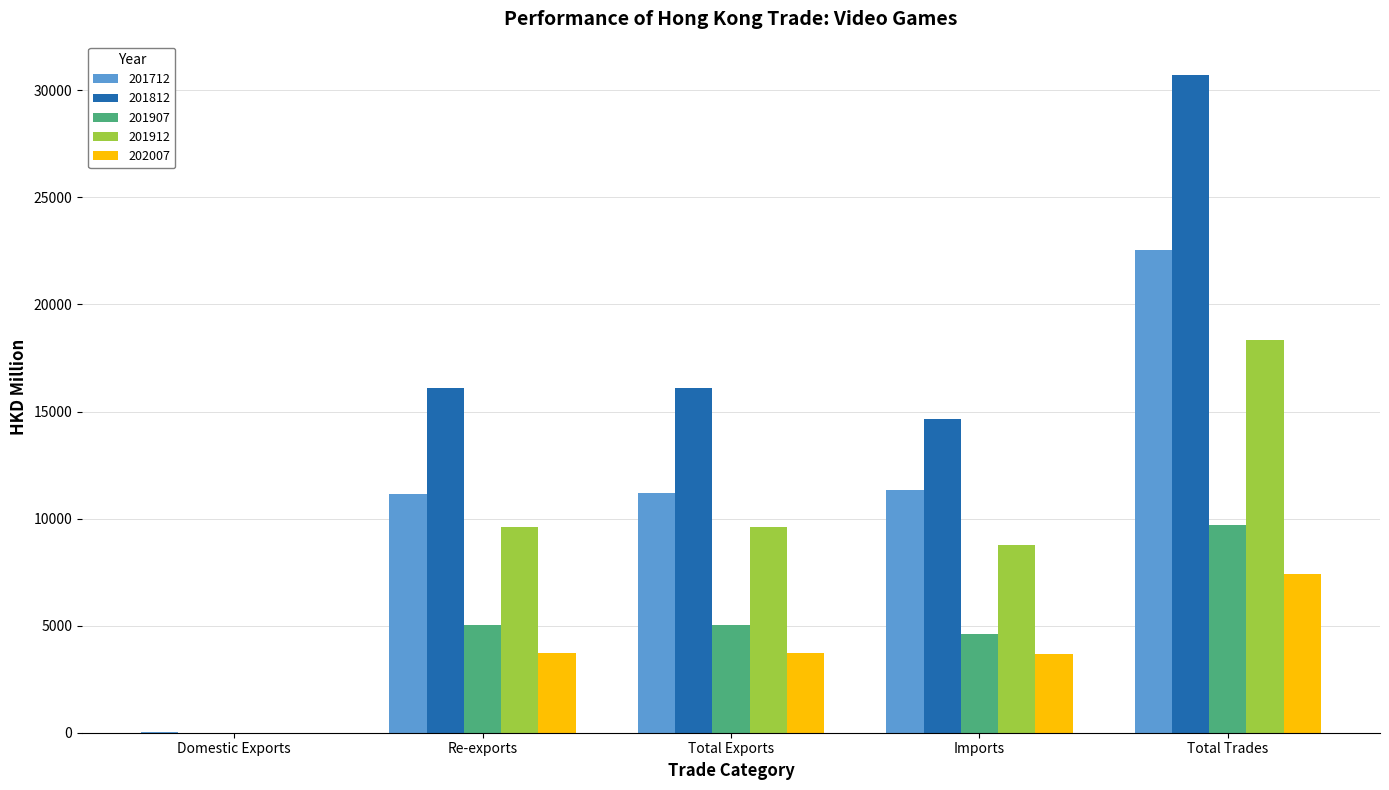

How many series are shown in this chart?

5